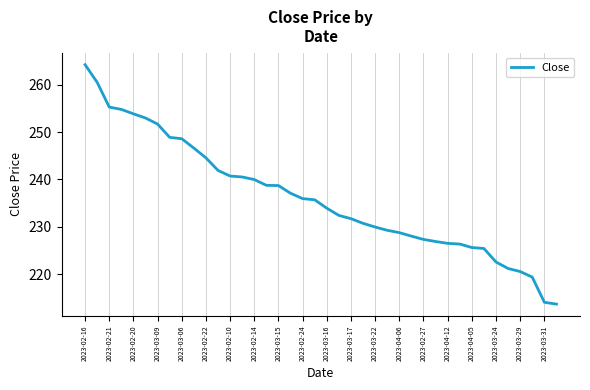

What is the smallest value displayed?

213.7